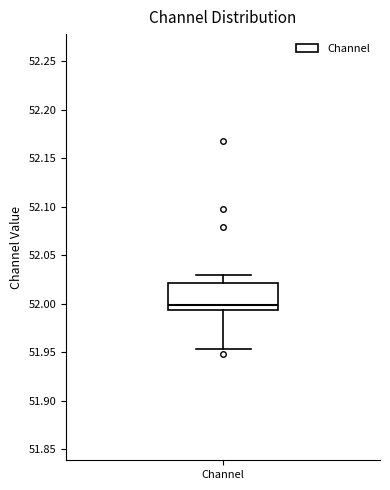

Where does the median line of the box for Channel sit on the y-axis? The values are not printed on the chart, so give them approximately, as read against the axis.

52.000